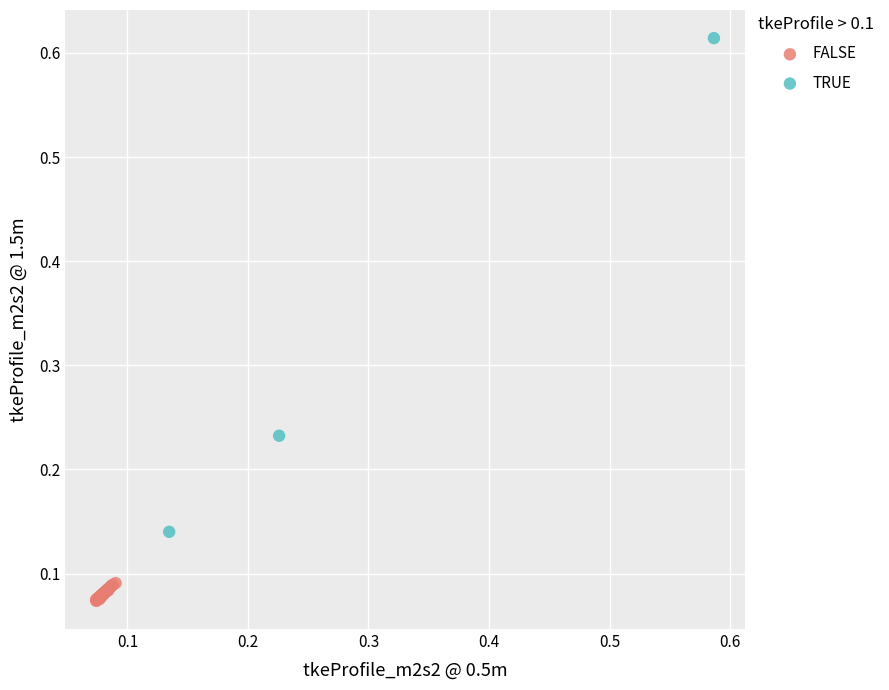

Which series contains the lowest Y value?

FALSE